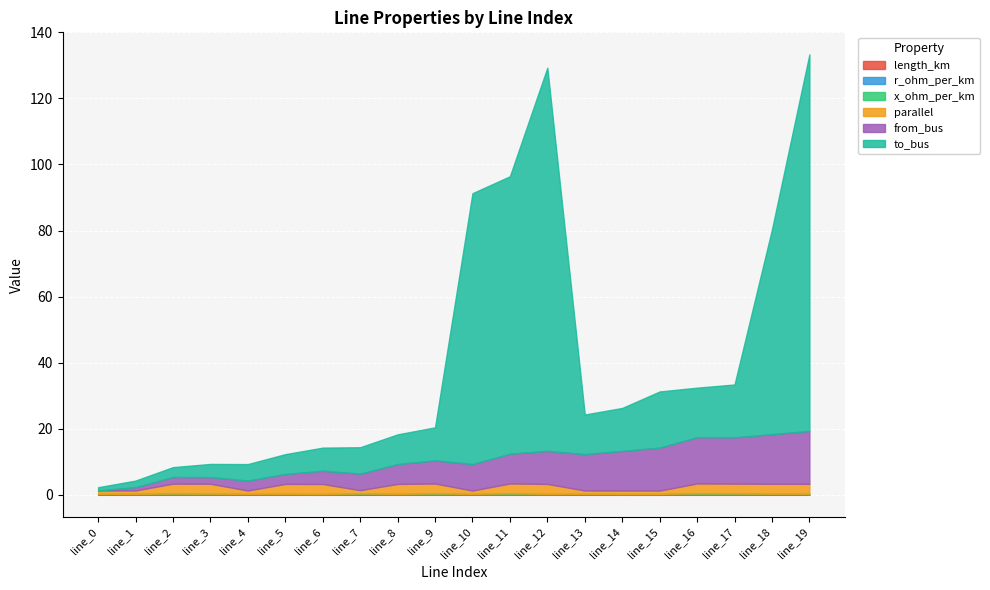

List the labels in order of to_bus value, smallest first.

line_0, line_1, line_2, line_3, line_4, line_5, line_6, line_7, line_8, line_9, line_13, line_14, line_16, line_17, line_15, line_18, line_10, line_11, line_19, line_12